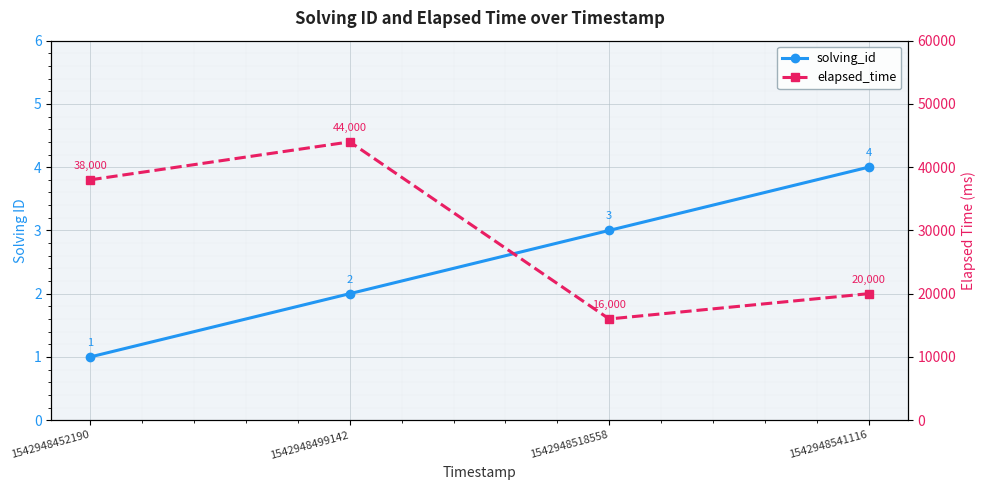

How many data points in solving_id are less than 3?

2